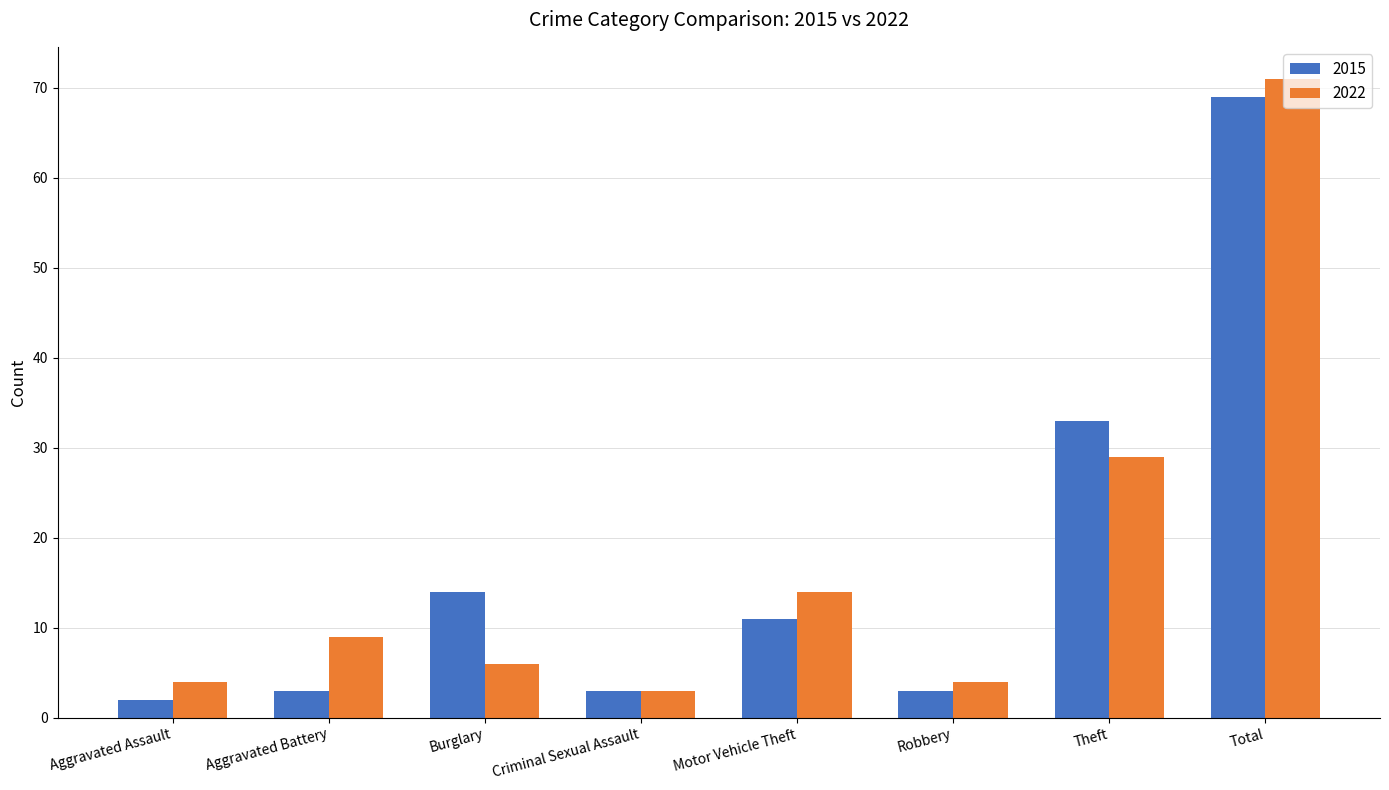

How many groups of bars are there?

8